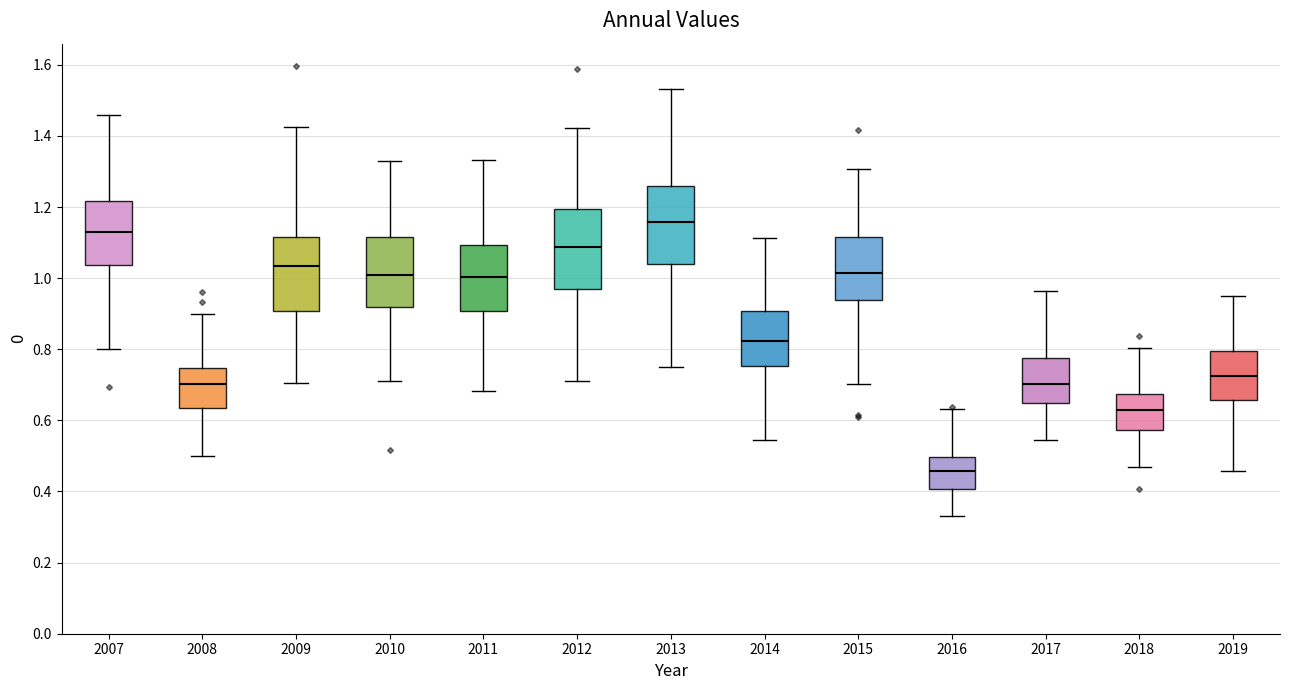

Reading left to right, read every box against the y-axis: the position of its median line, the range the box covers, and the ends of its whiskers. The values are not printed on the chart, so give them approximately, as read against the axis.

2007: median 1.14, box 1.04 to 1.22, whiskers 0.80 to 1.46
2008: median 0.70, box 0.64 to 0.74, whiskers 0.50 to 0.90
2009: median 1.04, box 0.90 to 1.12, whiskers 0.70 to 1.42
2010: median 1.00, box 0.92 to 1.12, whiskers 0.72 to 1.32
2011: median 1.00, box 0.90 to 1.10, whiskers 0.68 to 1.34
2012: median 1.08, box 0.96 to 1.20, whiskers 0.72 to 1.42
2013: median 1.16, box 1.04 to 1.26, whiskers 0.74 to 1.54
2014: median 0.82, box 0.76 to 0.90, whiskers 0.54 to 1.12
2015: median 1.02, box 0.94 to 1.12, whiskers 0.70 to 1.30
2016: median 0.46, box 0.40 to 0.50, whiskers 0.34 to 0.64
2017: median 0.70, box 0.64 to 0.78, whiskers 0.54 to 0.96
2018: median 0.62, box 0.58 to 0.68, whiskers 0.46 to 0.80
2019: median 0.72, box 0.66 to 0.80, whiskers 0.46 to 0.94